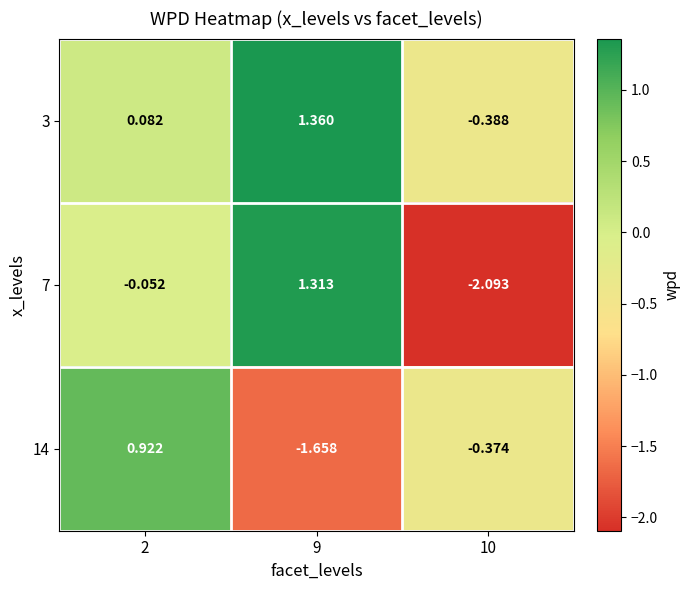

Between 2 and 10, which series saw the biggest shift?

7